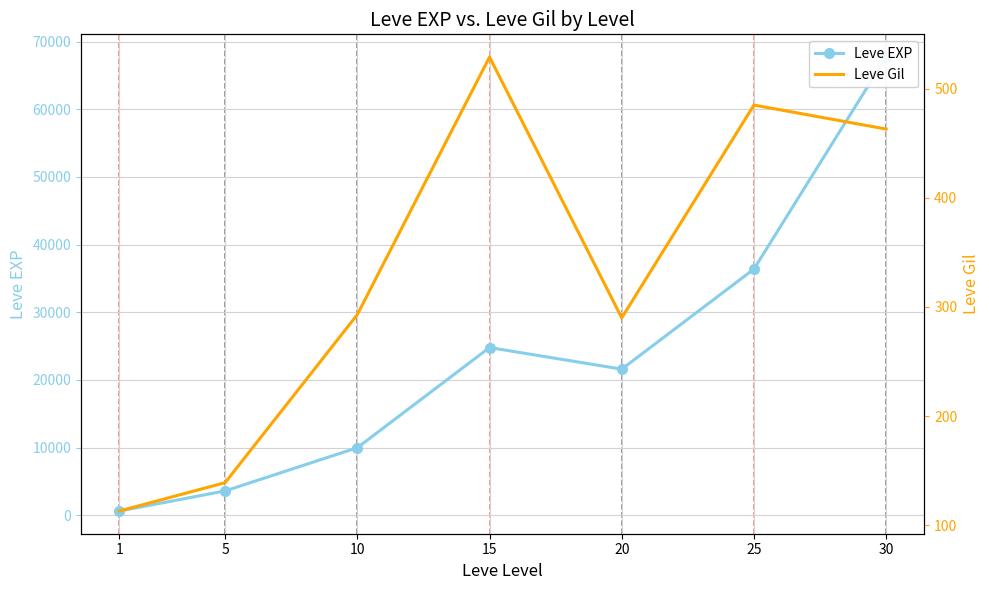

True or false: Leve Gil has more than 2 interior local peaks.

False